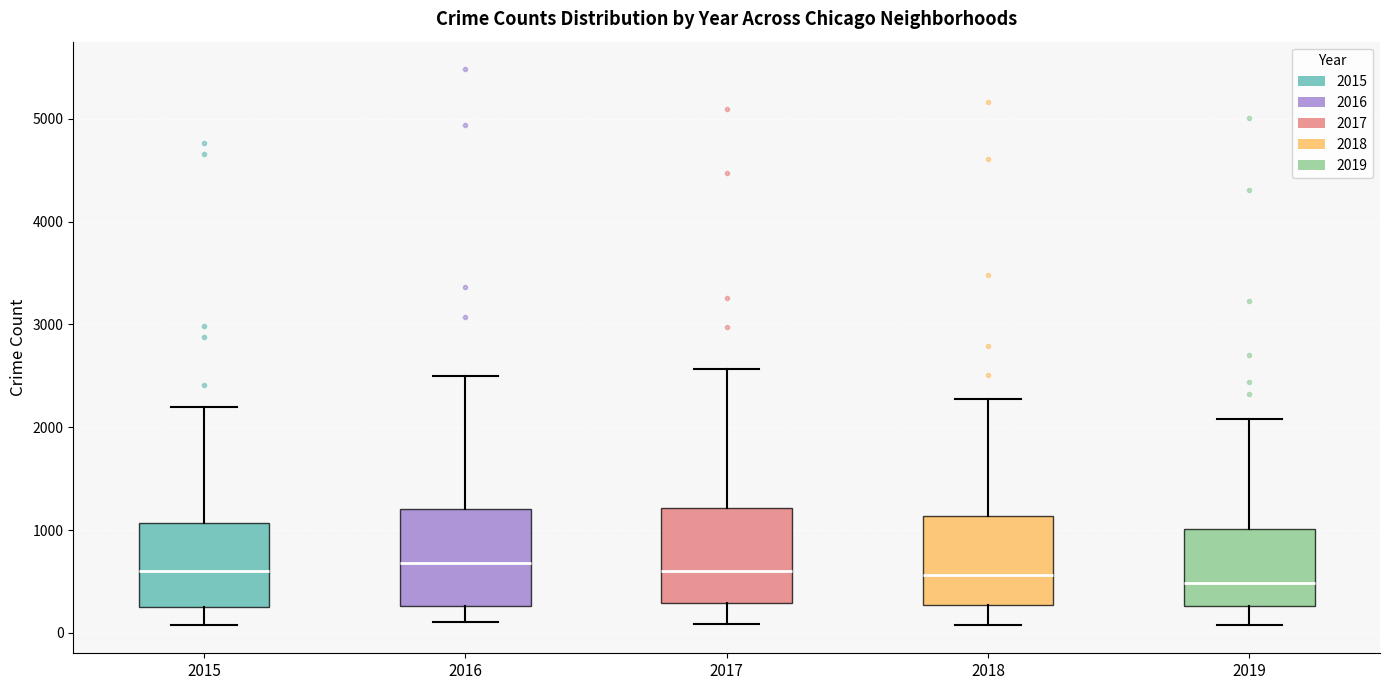

Reading left to right, read every box against the y-axis: the position of its median line, the range the box covers, and the ends of its whiskers. The values are not printed on the chart, so give them approximately, as read against the axis.

2015: median 600, box 300 to 1100, whiskers 100 to 2200
2016: median 700, box 300 to 1200, whiskers 100 to 2500
2017: median 600, box 300 to 1200, whiskers 100 to 2600
2018: median 600, box 300 to 1100, whiskers 100 to 2300
2019: median 500, box 300 to 1000, whiskers 100 to 2100